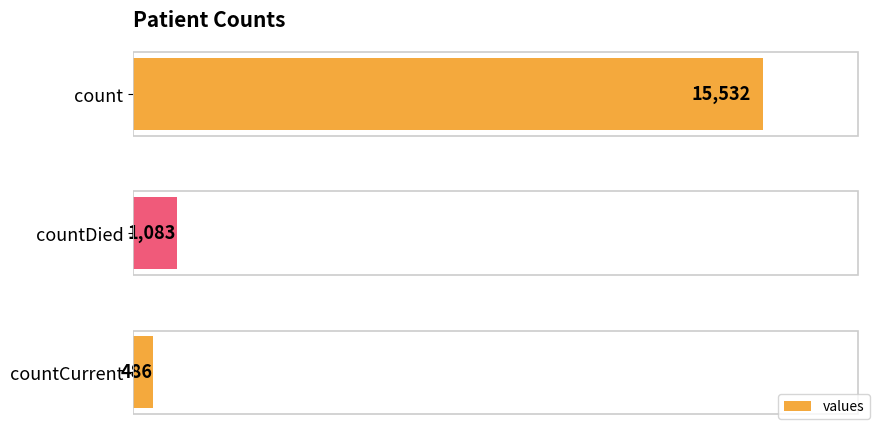

What is the change in value from count to countDied?

-14449